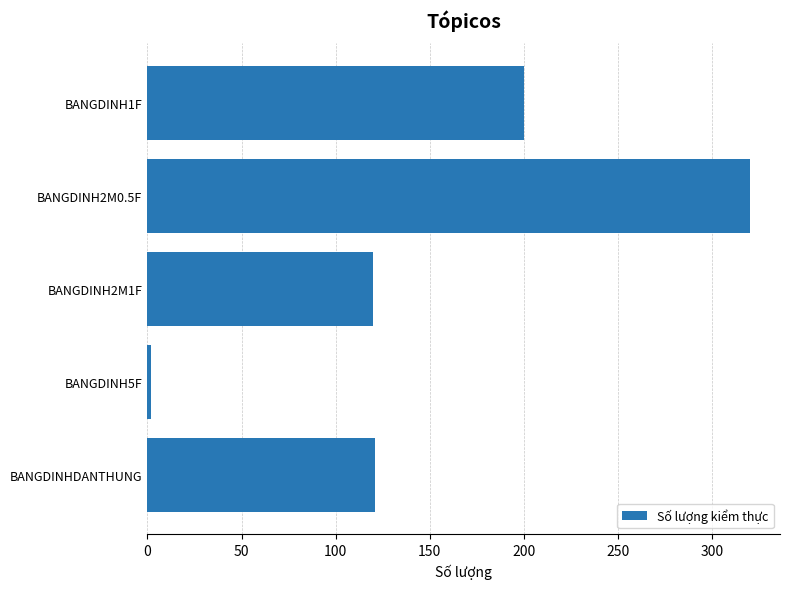

Are the bars grouped side by side (vs. stacked)?

No